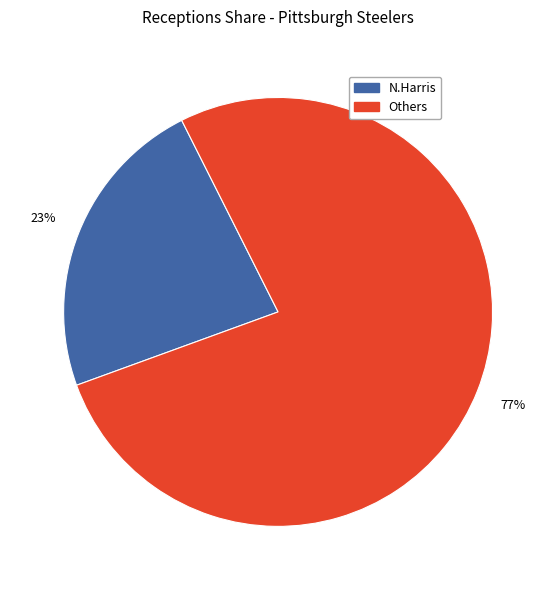

Count the number of slices in the pie.

2